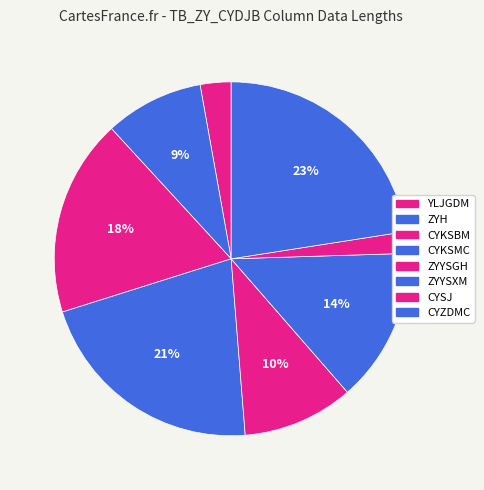

How many slices are in this pie chart?

8